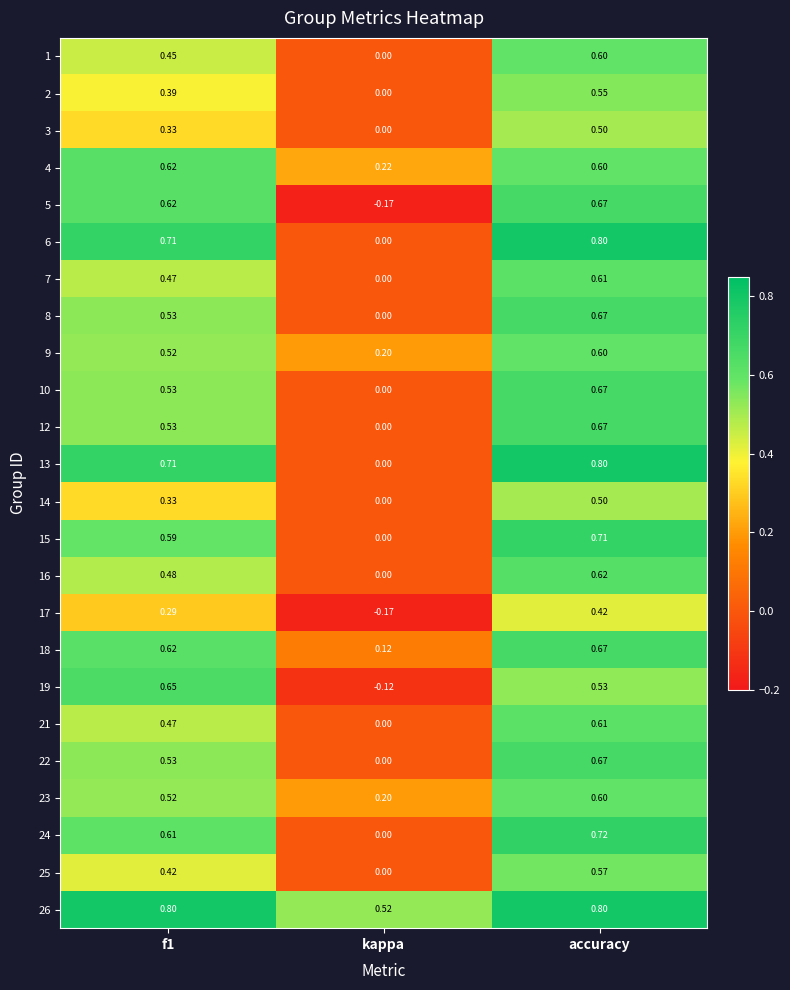

At which label is 7 closest to 0?

kappa